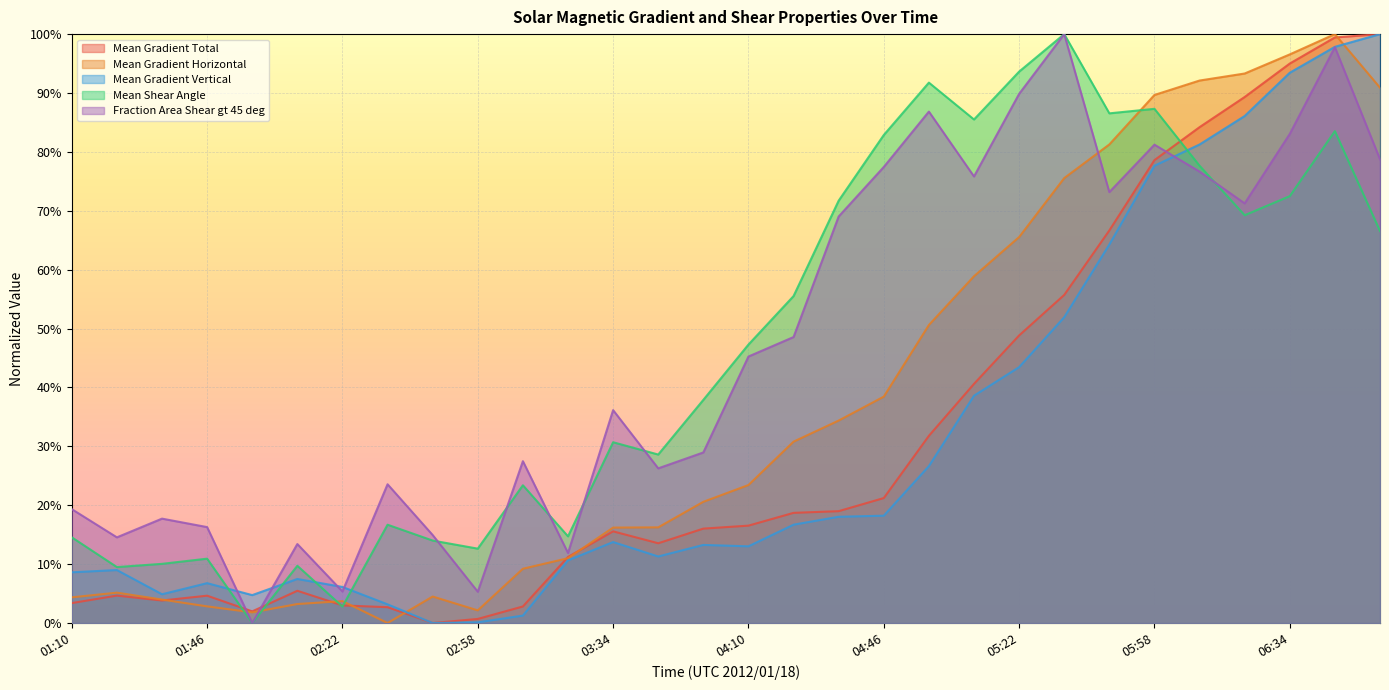

What position from the right is 01:46?

27